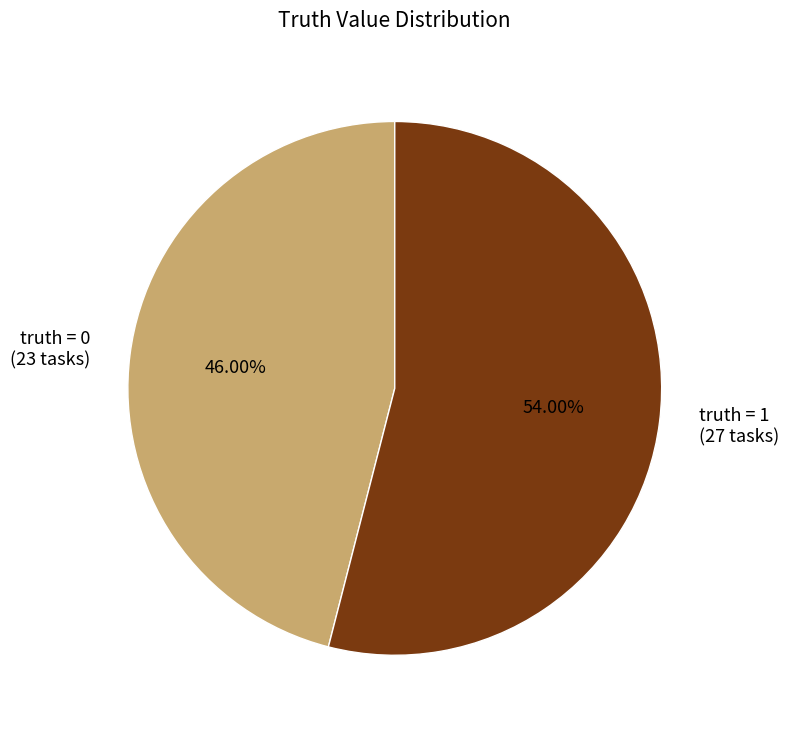

Rank the categories by value from highest to lowest.

truth = 1 (27 tasks), truth = 0 (23 tasks)